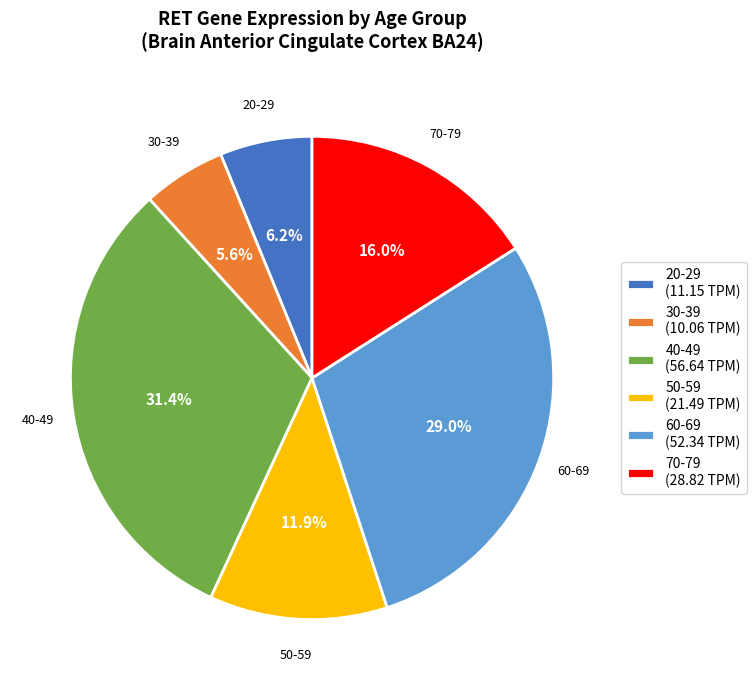

To the nearest percent, what is the difference between the largest and smallest slice percentages?

26%